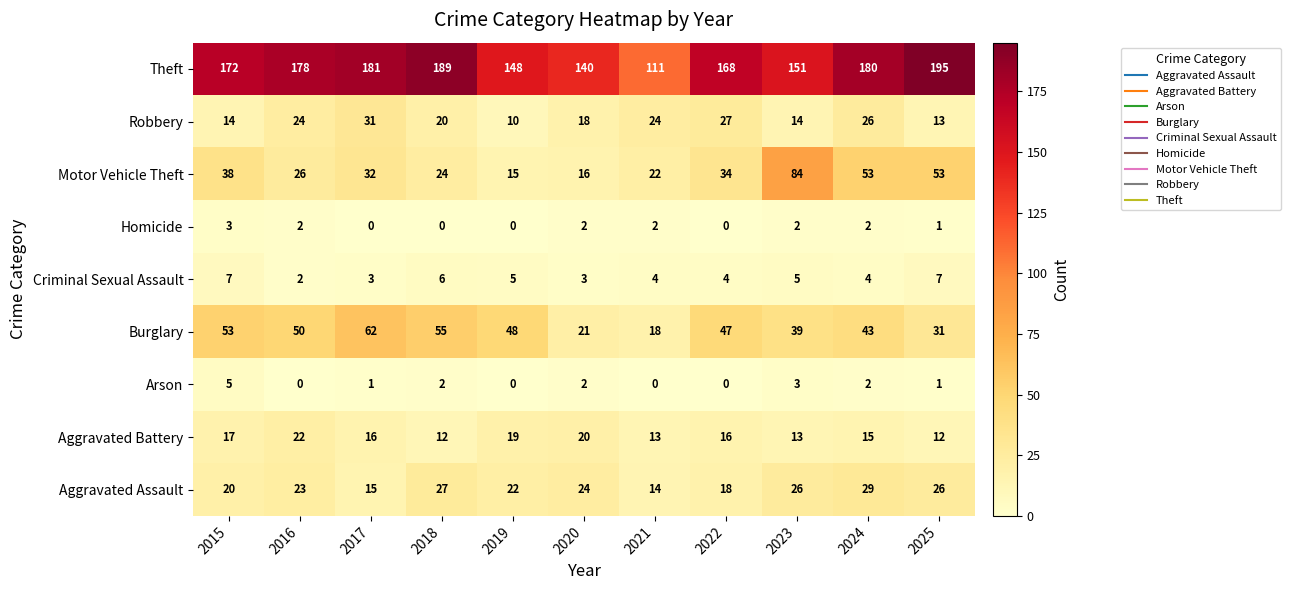

What value does the Theft series have at 2022, to the nearest 5?

170